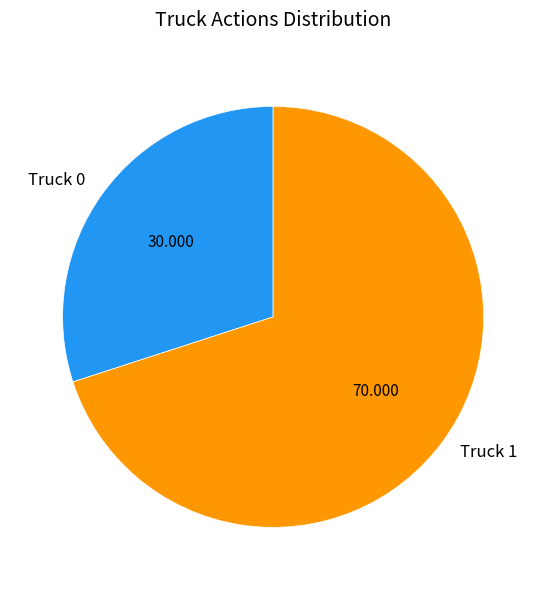

Combined, do Truck 1 and Truck 0 account for over 50%?

Yes